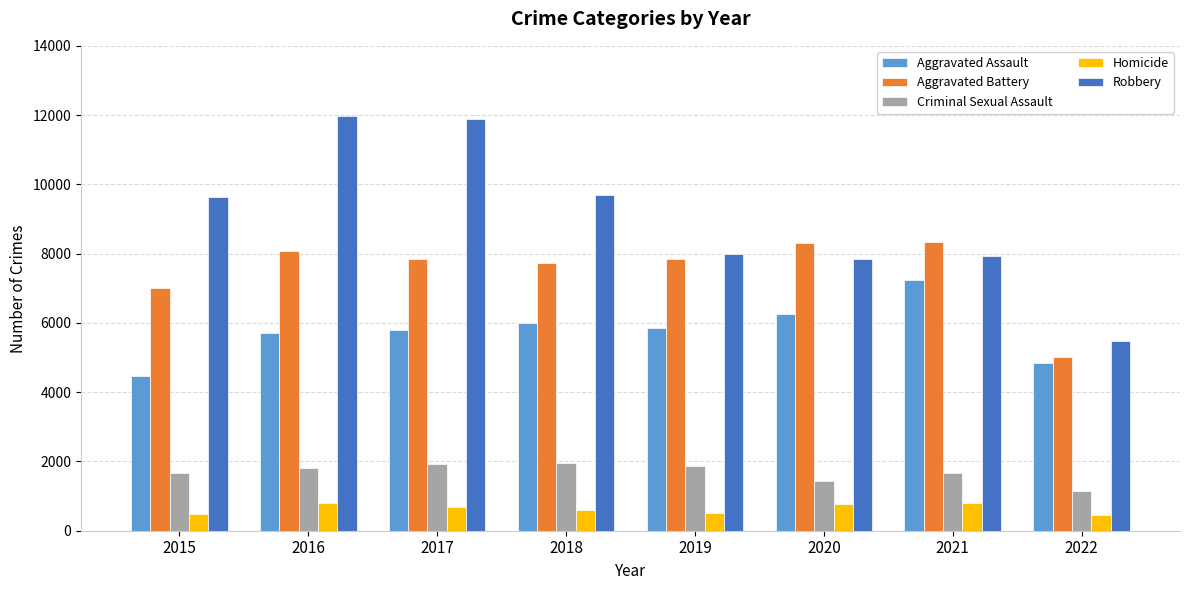

True or false: Aggravated Assault has a value of 5712 at 2016.

True